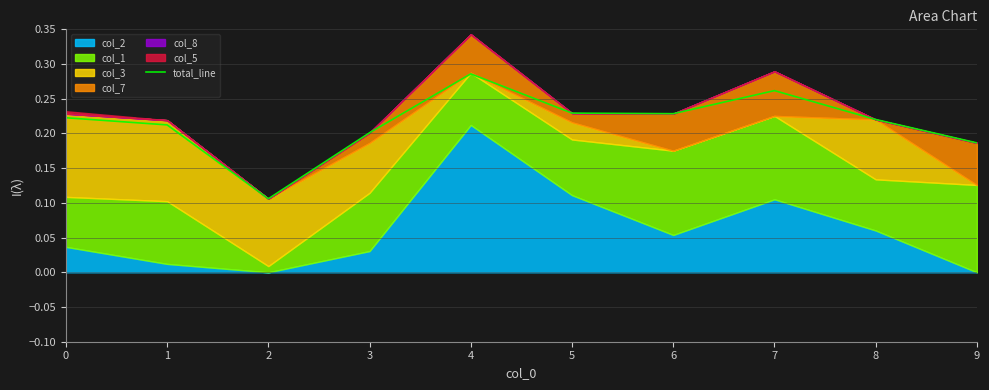

Reading left to right, what are all the values shown in this chart?

0=0.2	1=0.2	2=0.1	3=0.2	4=0.3	5=0.2	6=0.2	7=0.3	8=0.2	9=0.2